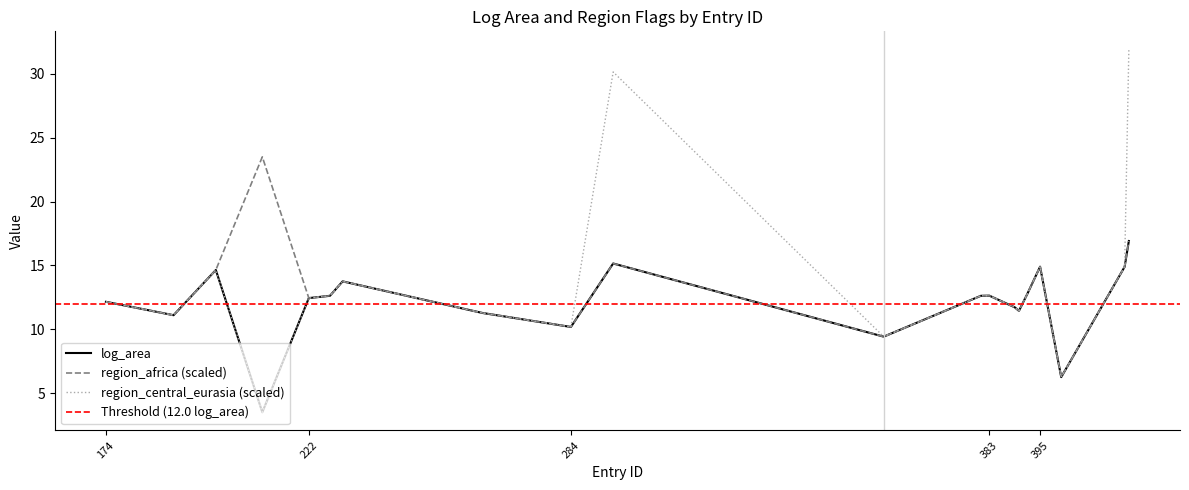

How many values in region_central_eurasia are above zero?

2